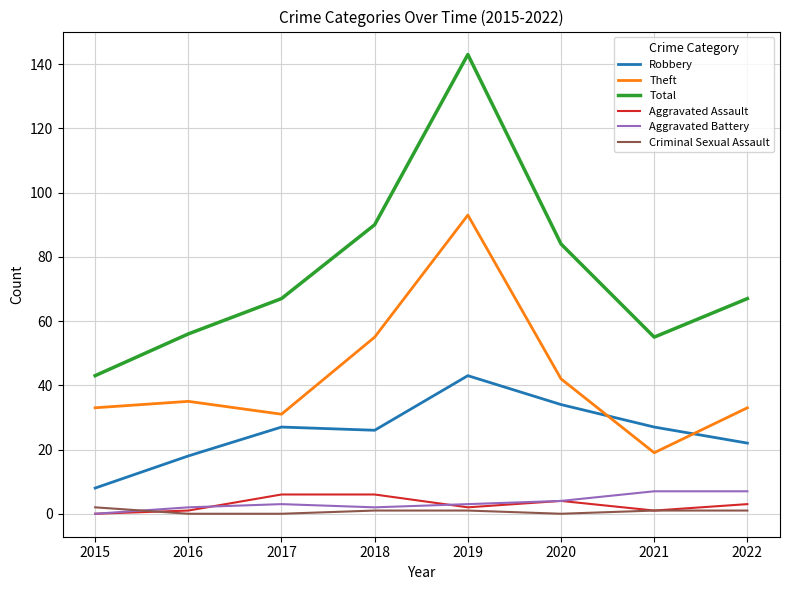

At which label does Aggravated Assault first exceed 3?

2017